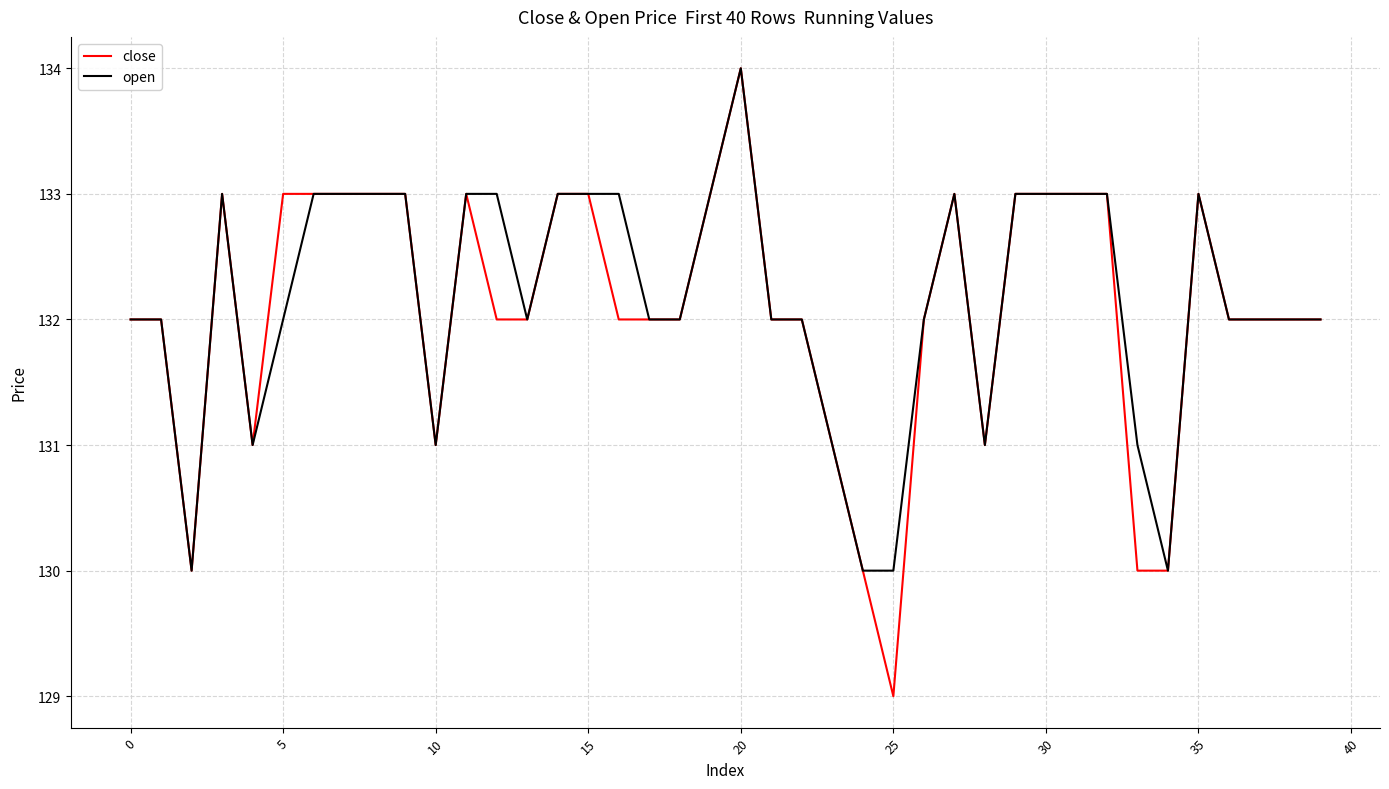

Reading left to right, extract all data points from this chart.

close: 132	132	130	133	131	133	133	133	133	133	131	133	132	132	133	133	132	132	132	133	134	132	132	131	130	129	132	133	131	133	133	133	133	130	130	133	132	132	132	132
open: 132	132	130	133	131	132	133	133	133	133	131	133	133	132	133	133	133	132	132	133	134	132	132	131	130	130	132	133	131	133	133	133	133	131	130	133	132	132	132	132